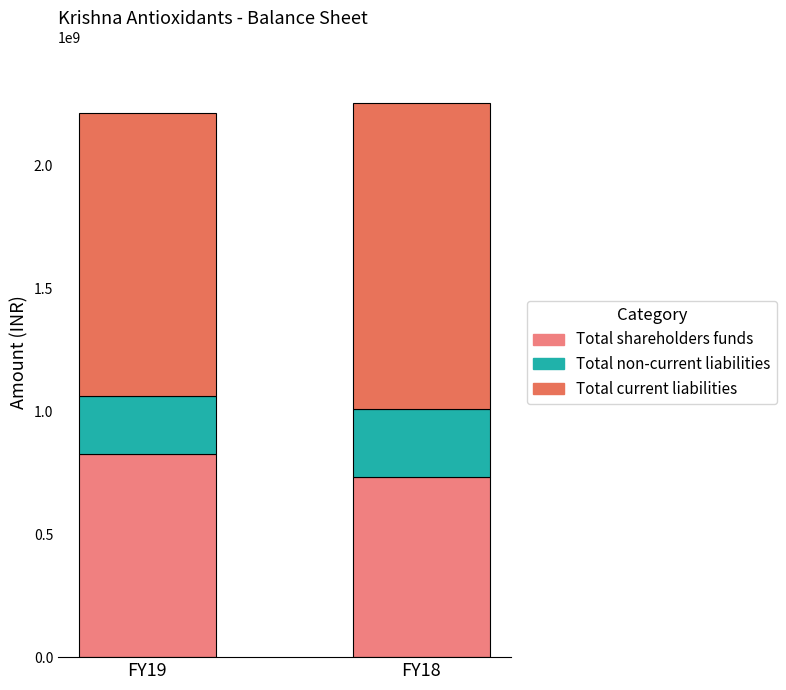

What is the difference between the maximum and minimum values in the Total shareholders funds series?

90666000